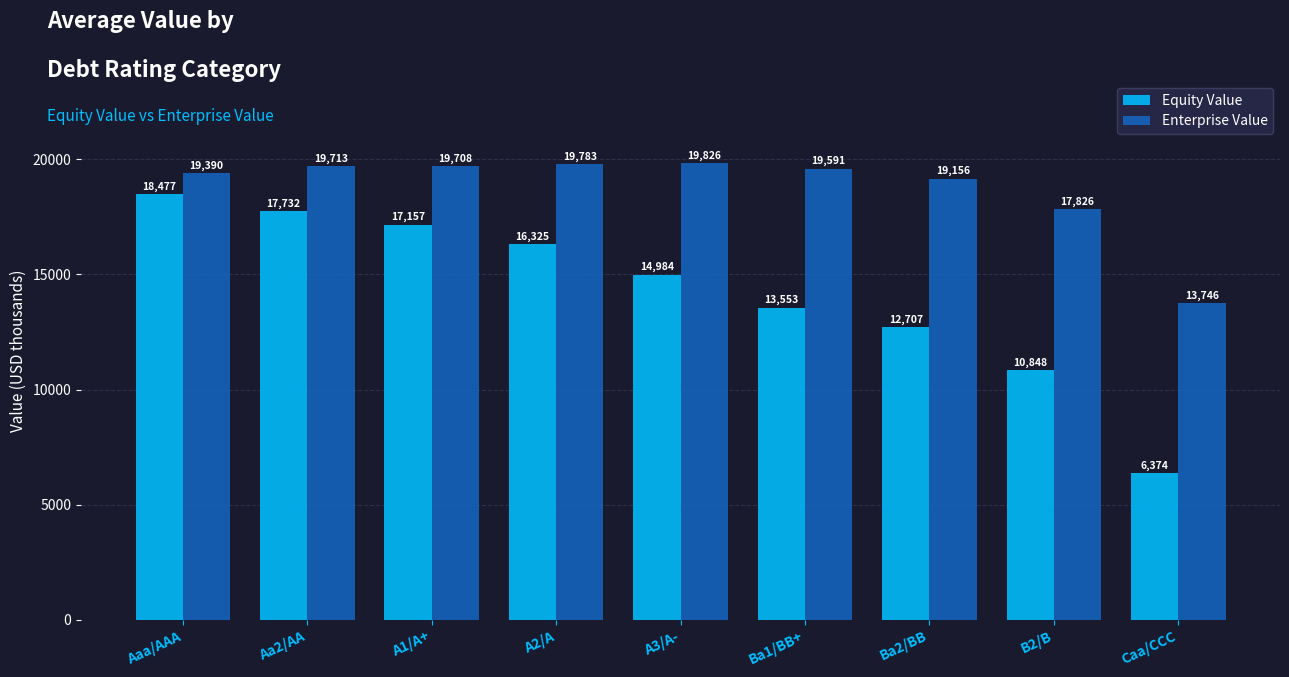

Reading left to right, extract all data points from this chart.

Equity Value: Aaa/AAA=18477	Aa2/AA=17732	A1/A+=17157	A2/A=16325	A3/A-=14984	Ba1/BB+=13553	Ba2/BB=12707	B2/B=10848	Caa/CCC=6374
Enterprise Value: Aaa/AAA=19390	Aa2/AA=19713	A1/A+=19708	A2/A=19783	A3/A-=19826	Ba1/BB+=19591	Ba2/BB=19156	B2/B=17826	Caa/CCC=13746